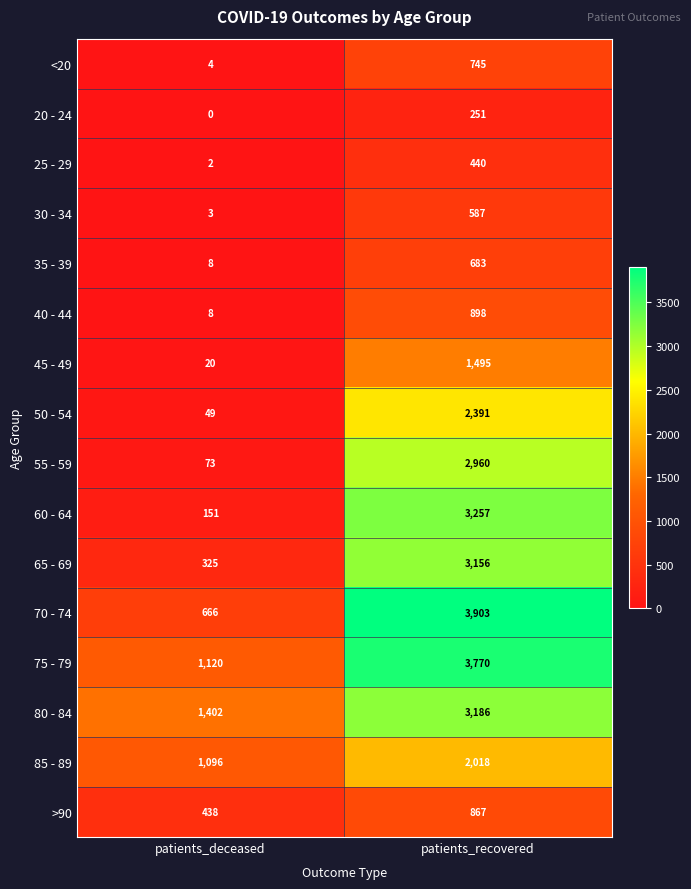

What is the total value across all series at patients_recovered?

30607